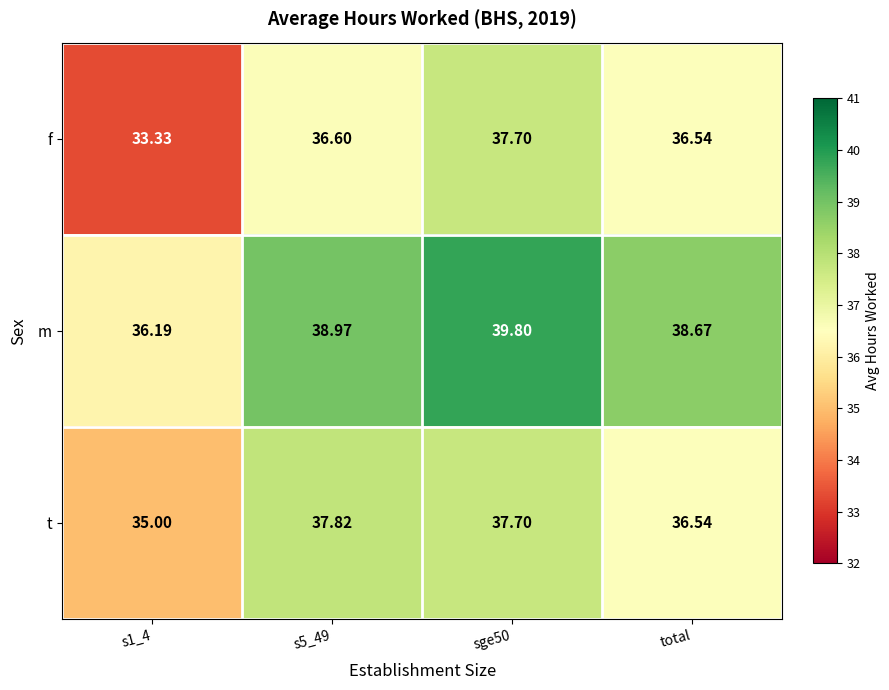

List the series in order of their overall mean, highest first.

m, t, f